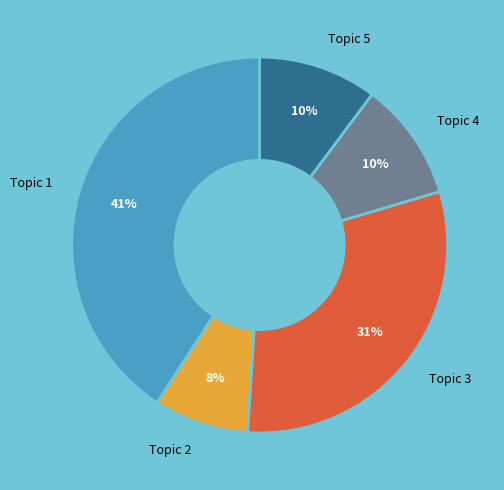

Do Topic 5 and Topic 2 together represent more than half of the pie?

No